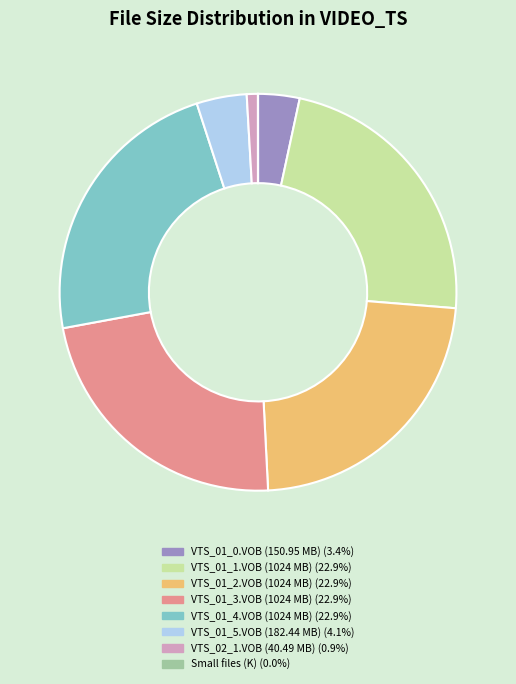

Does any single category account for the majority?

No